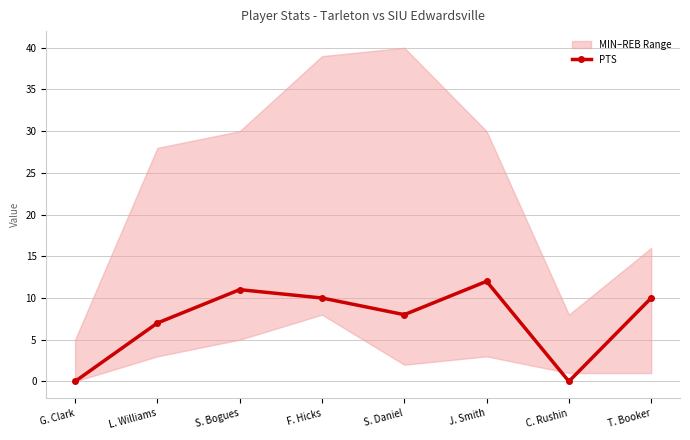

Which label corresponds to the smallest value in the chart?

G. Clark